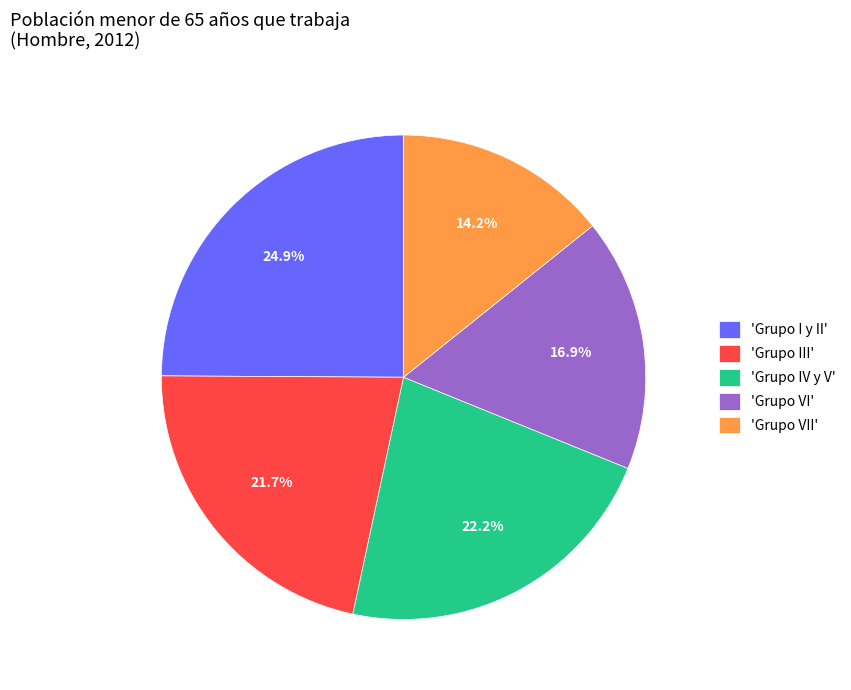

Which slice is the smallest?

'Grupo VII'